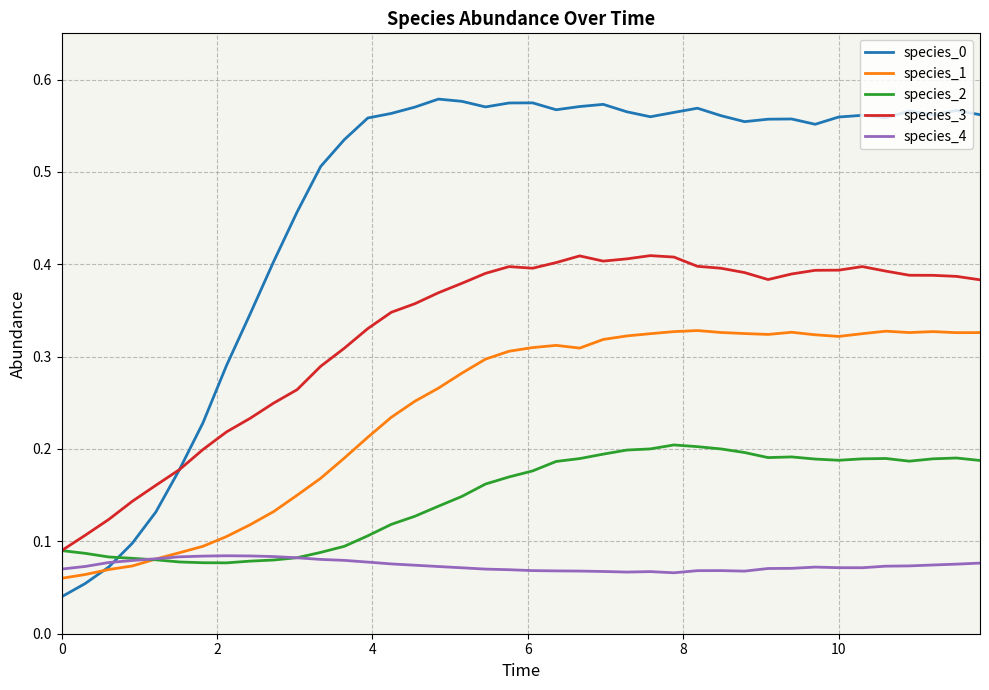

True or false: species_0 has more than 1 points higher than both neighbors.

True